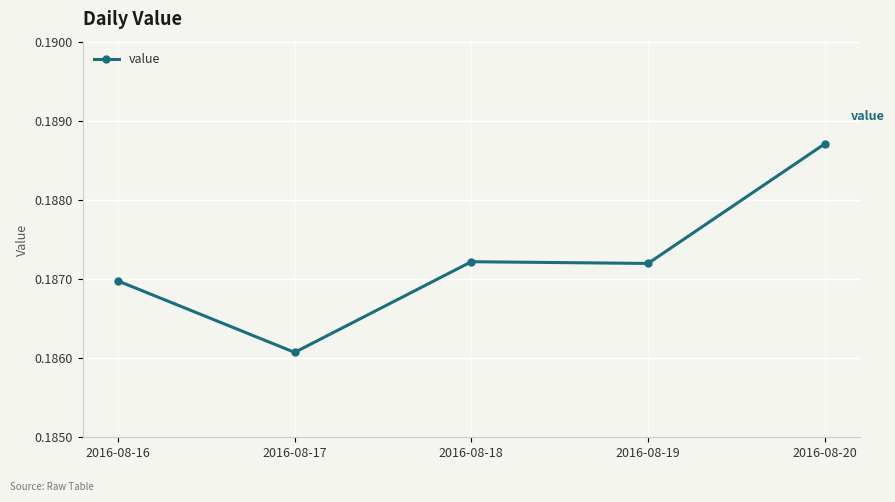

Where is the first local minimum?

2016-08-17